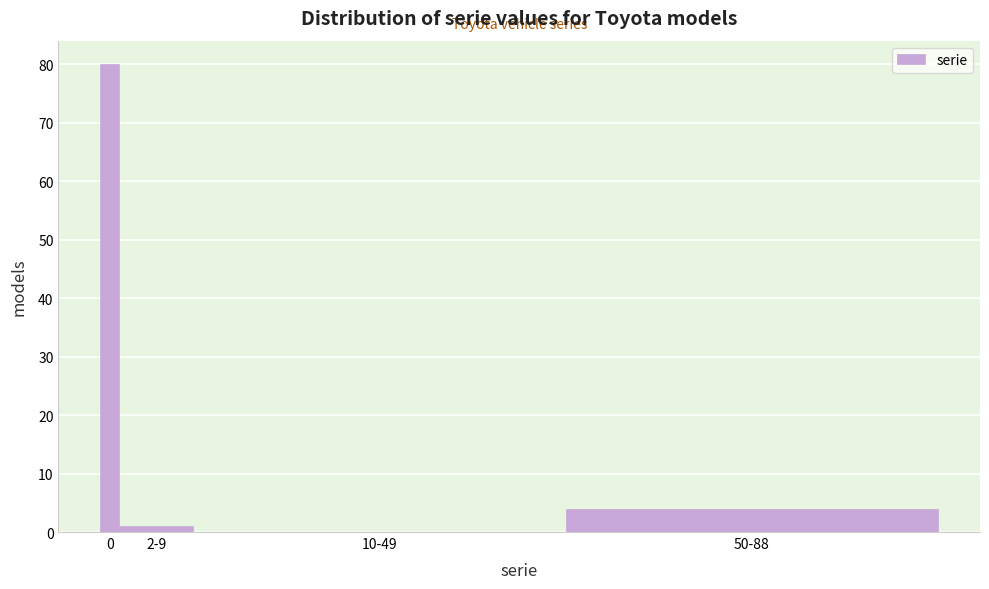

Reading left to right, list all the values displayed in this chart.

0=80	2-9=1	10-49=0	50-88=4